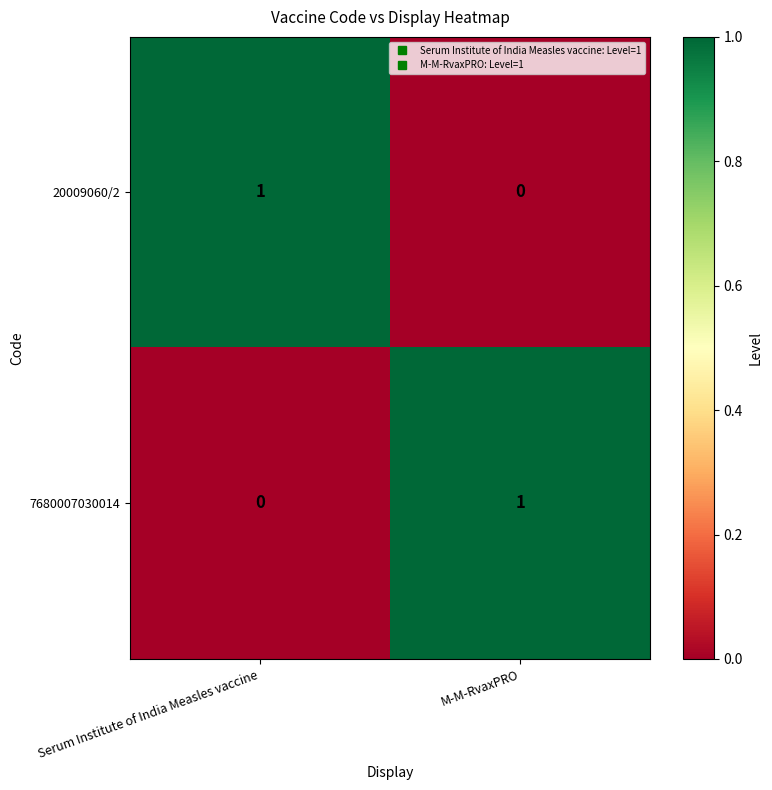

True or false: 20009060/2 has a value of 1 at Serum Institute of India Measles vaccine.

True